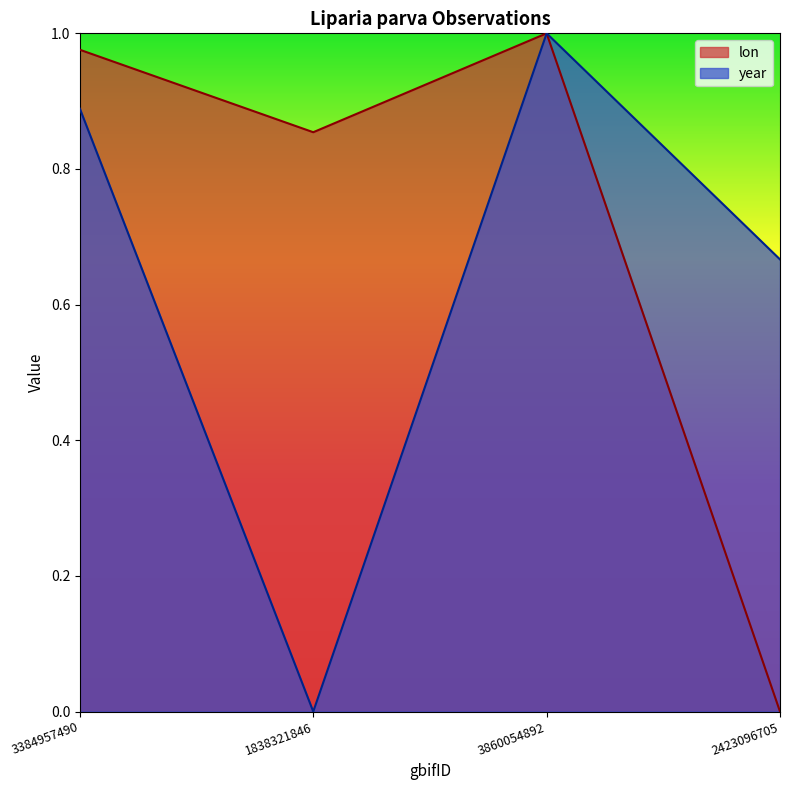

At which category is the sum across all series the highest?

3860054892